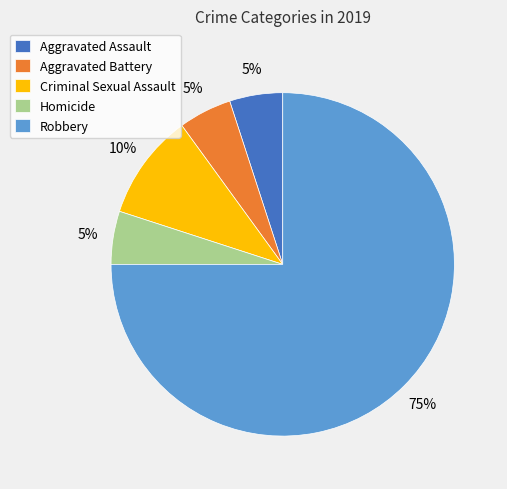

What is the ratio of the value at Robbery to the value at Aggravated Assault?

15.0